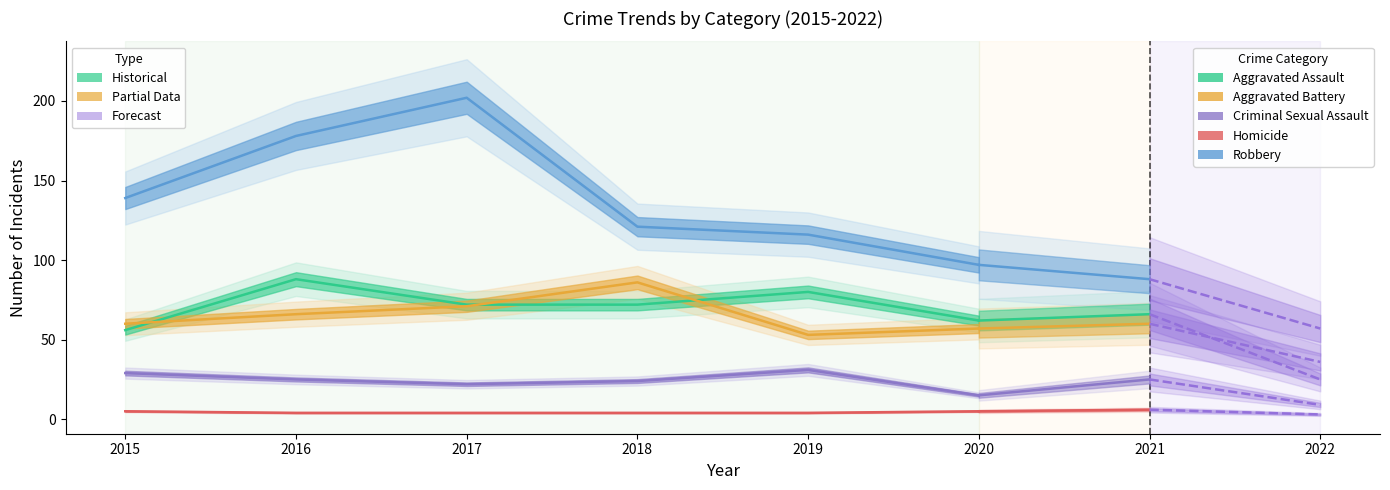

What is the difference between the highest and lowest values at 2021?

82